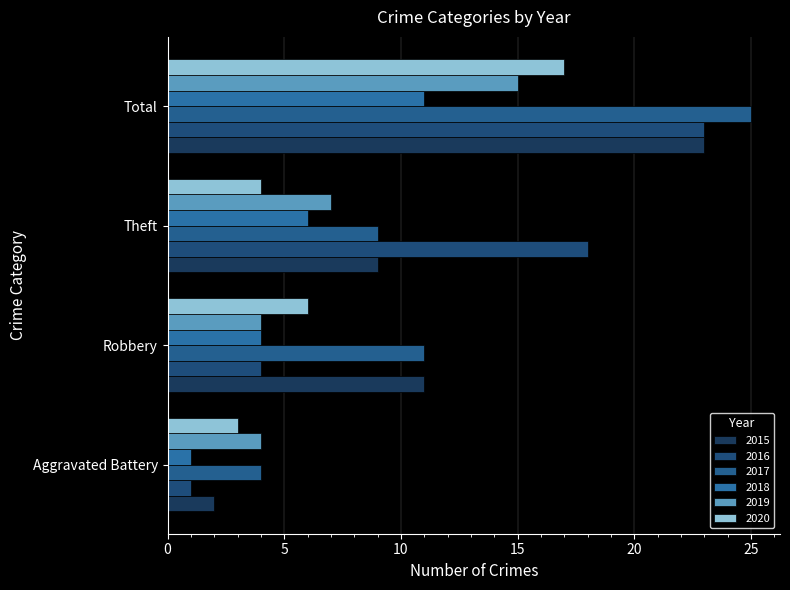

Is it true that 2016 equals 6 at Robbery?

False